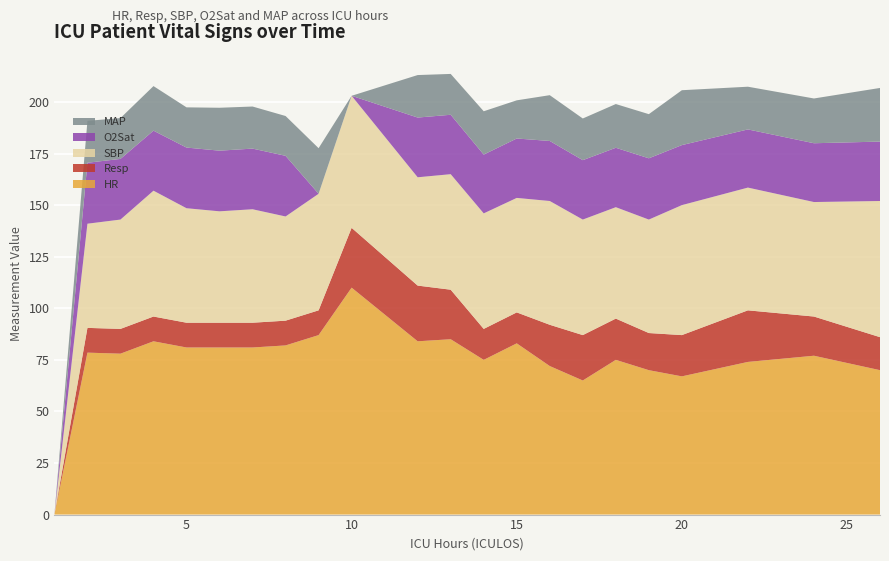

Which category has the highest value in the HR series?

10